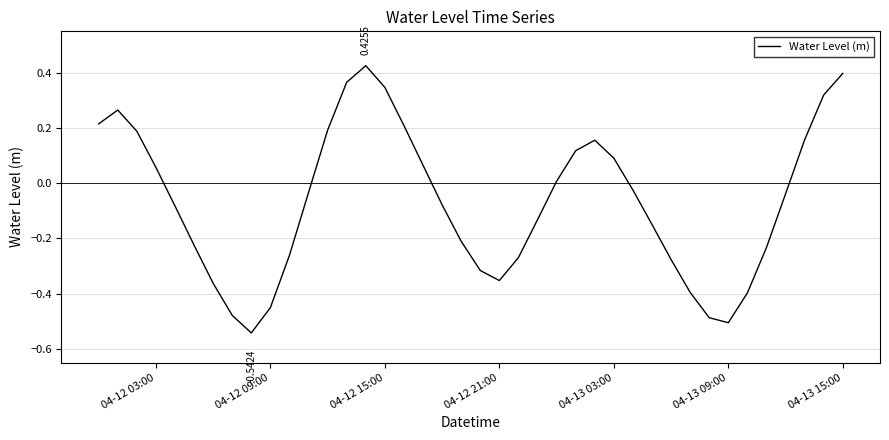

How many categories are shown in the chart?

40